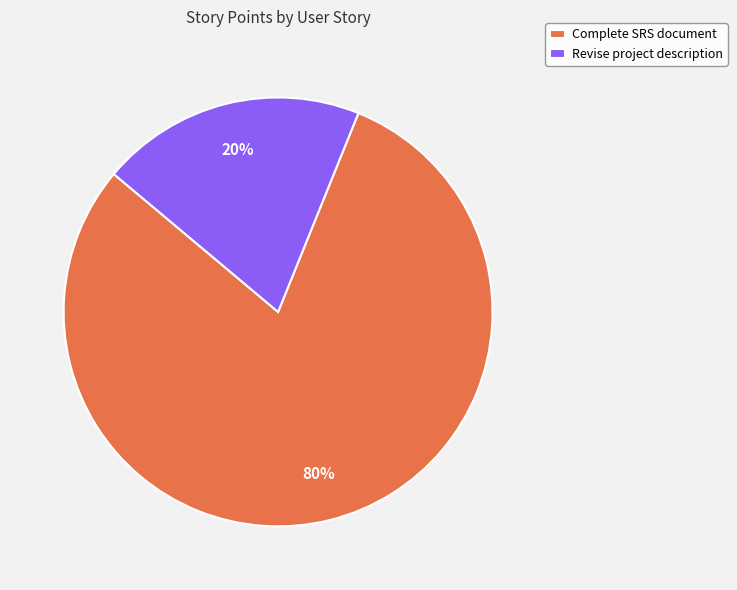

Is it true that Revise project description is 20% of the pie?

True